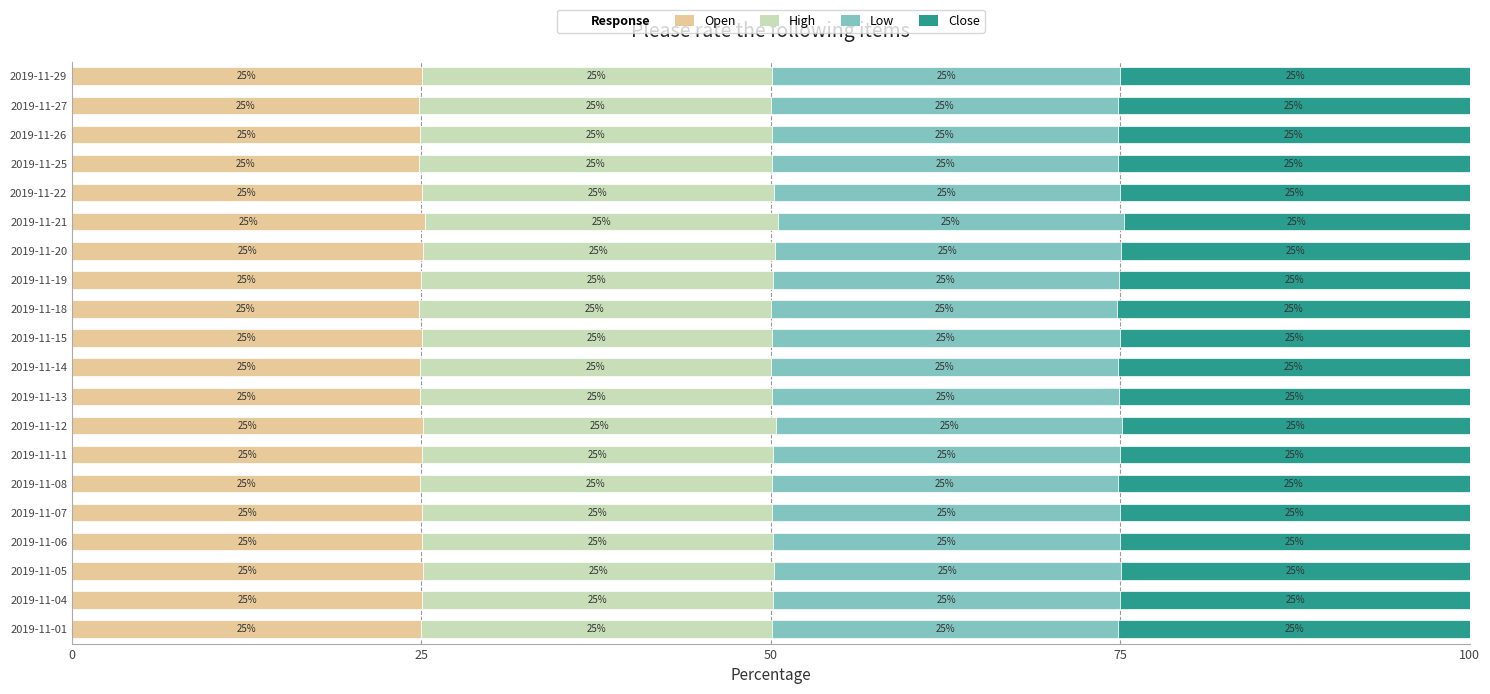

How many distinct data groups are displayed?

4